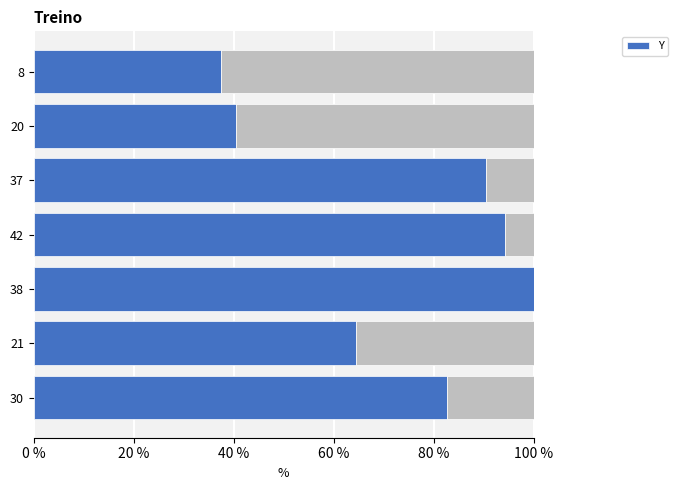

Reading left to right, transcribe all the data shown in this chart.

82.7	64.4	100.0	94.2	90.4	40.4	37.5